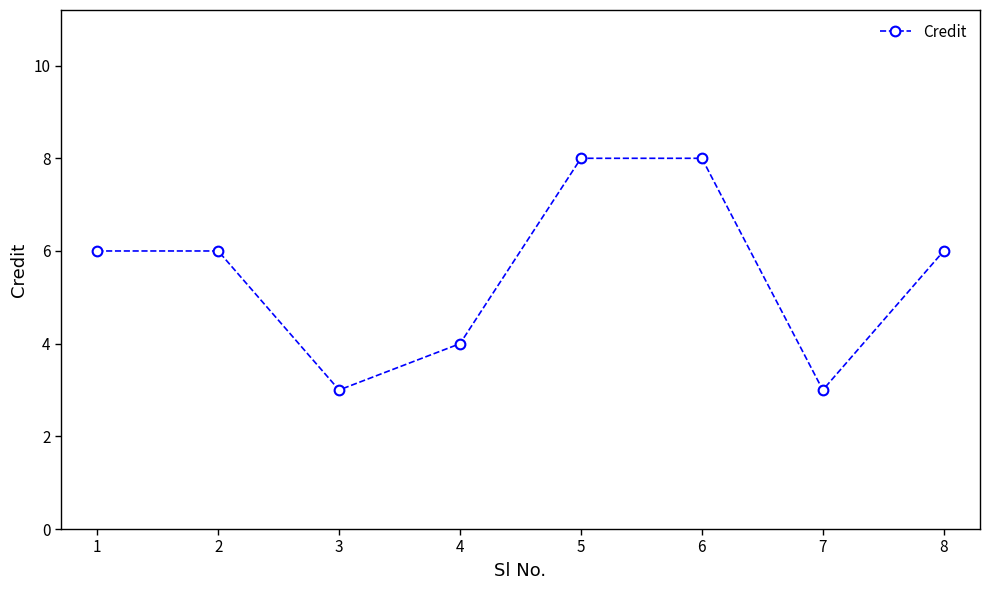

The value at 6 is 8. True or false?

True